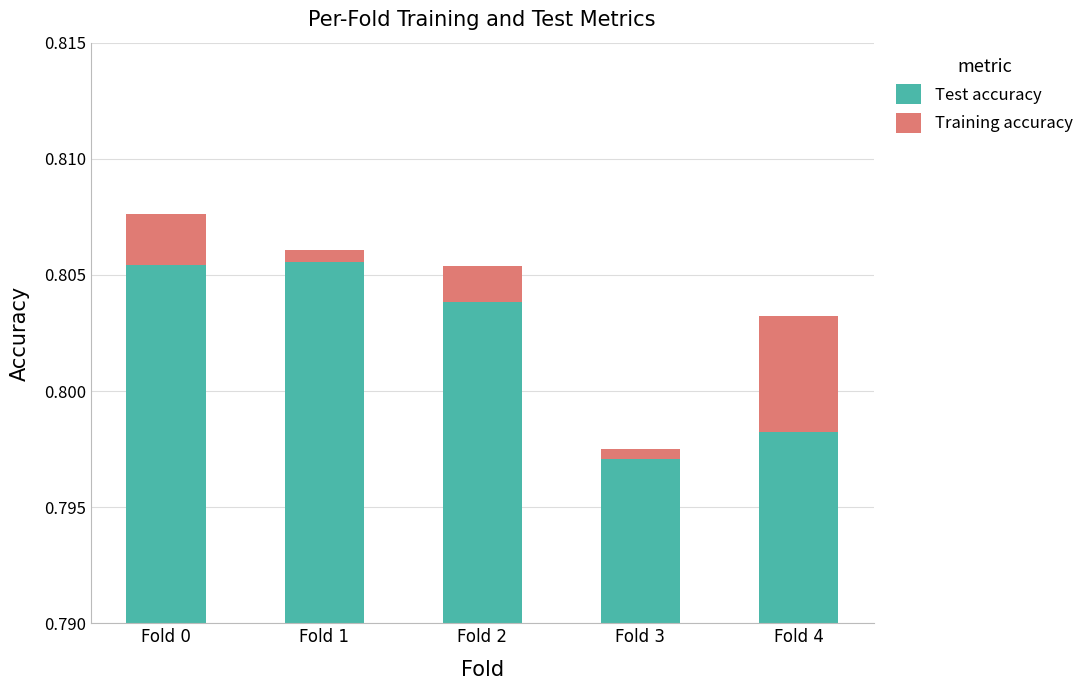

At which category is the sum across all series the highest?

Fold 0